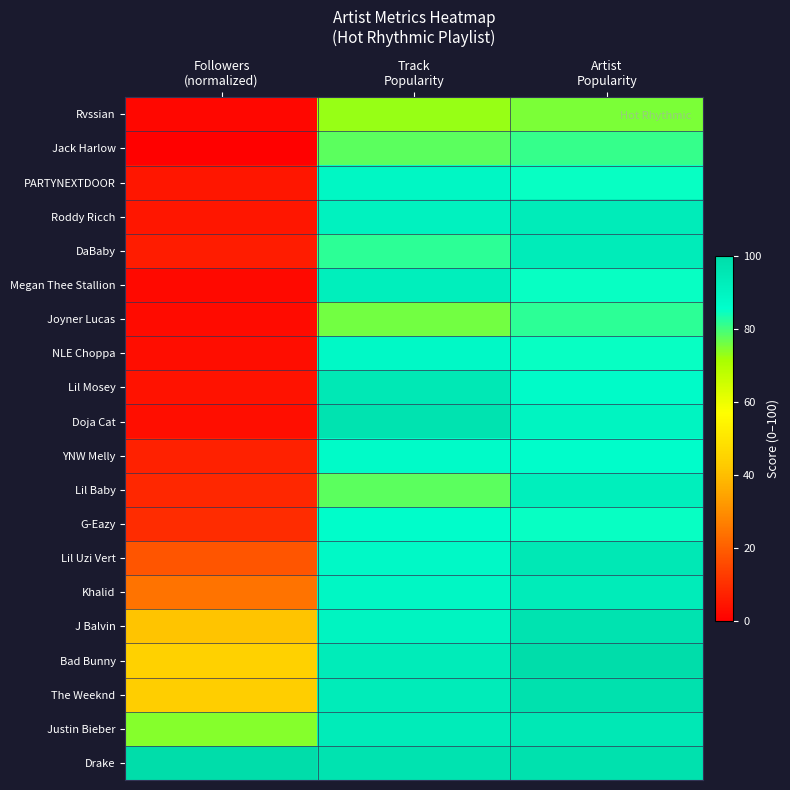

What is the total value across all series at Artist
Popularity?

1795.0